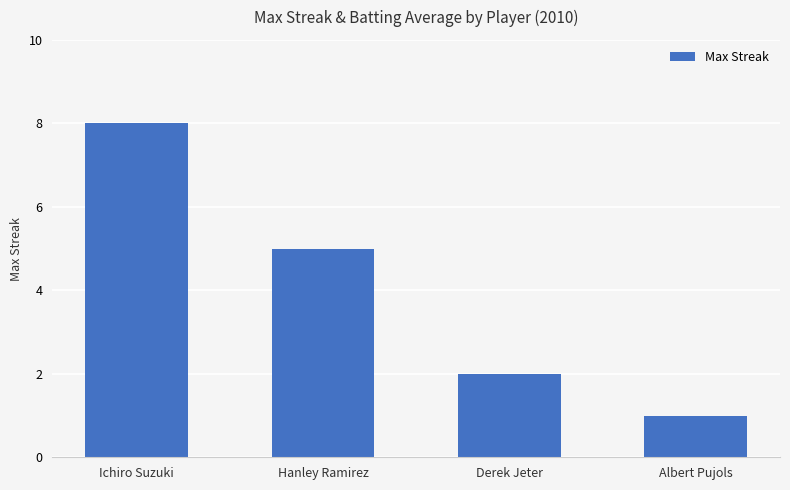

Count the values in the range 2 to 8.

3